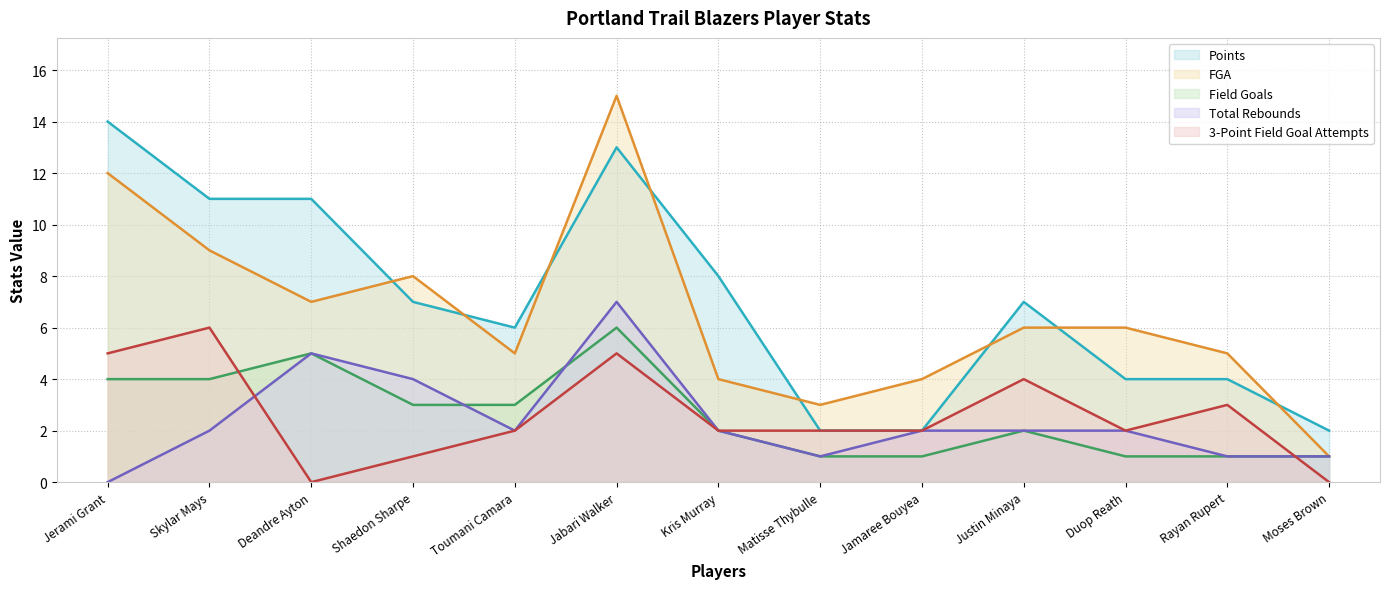

What is the maximum value shown in the chart?

15